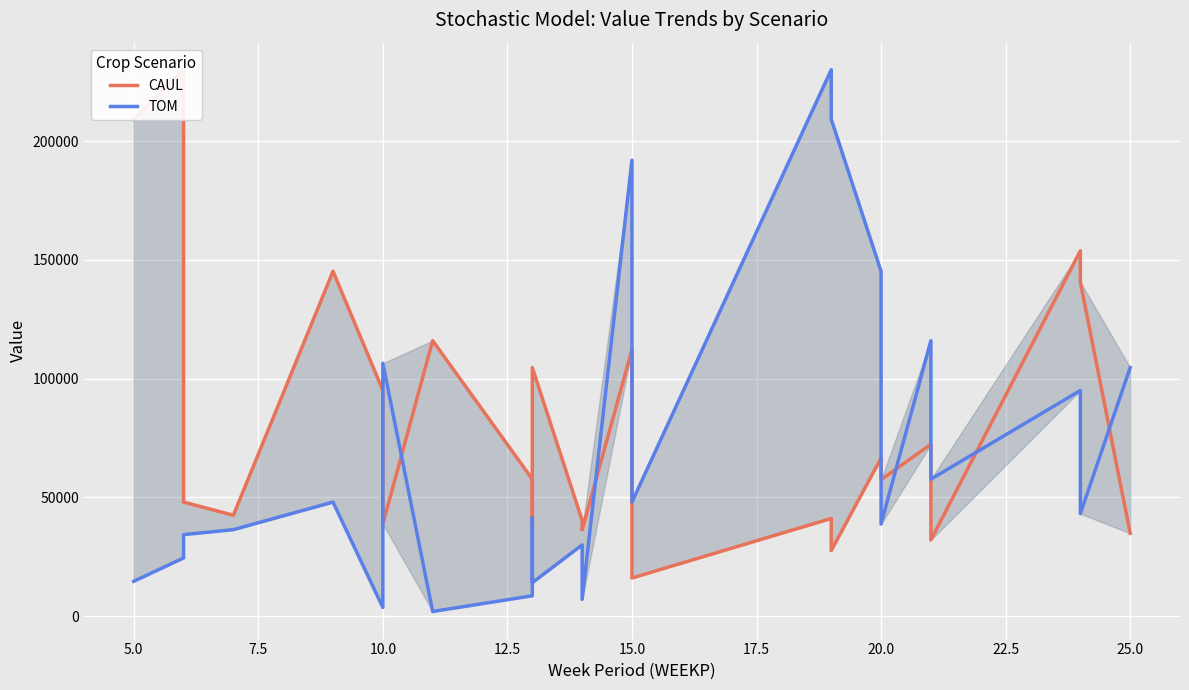

Where is the first local maximum for CAUL?

5.0